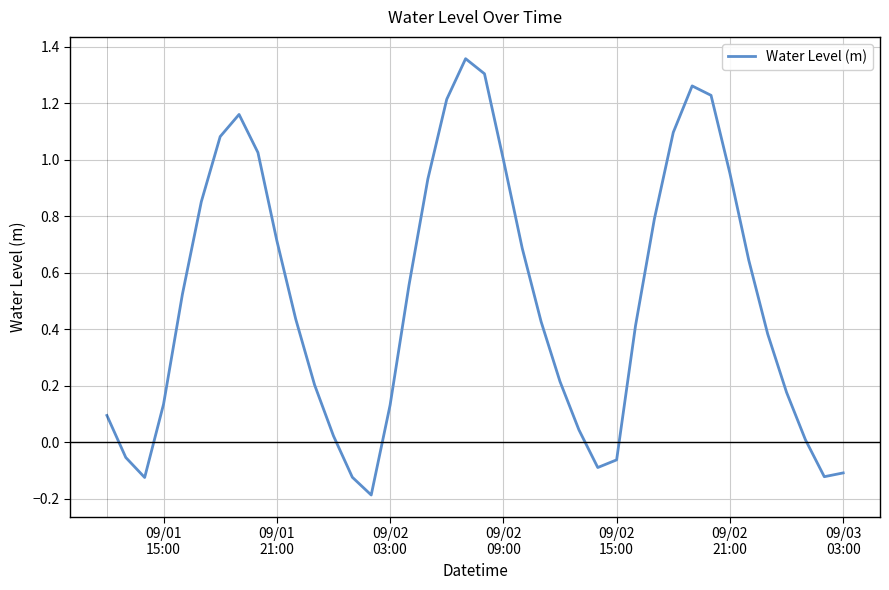

What is the difference between the maximum and minimum values?

1.5